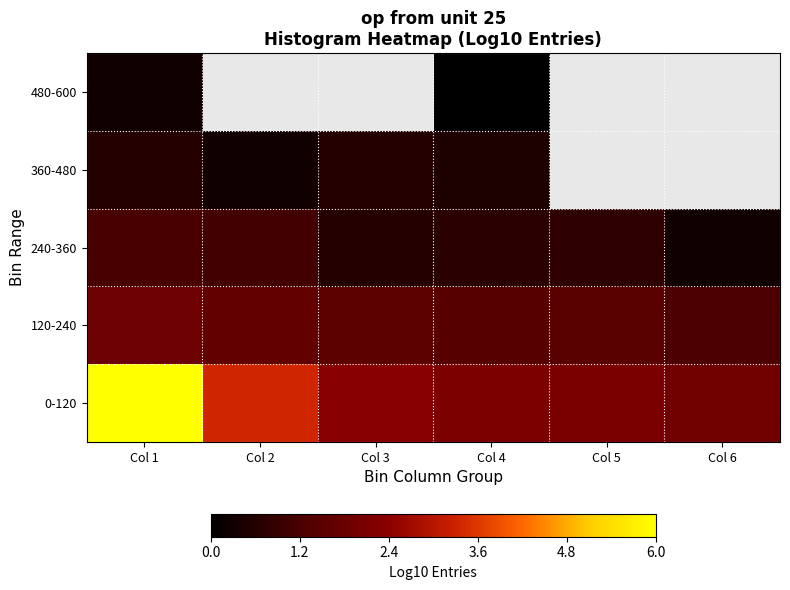

Which label corresponds to the largest value in the chart?

Col 1